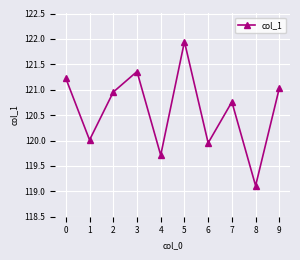

What is the average value?

120.6